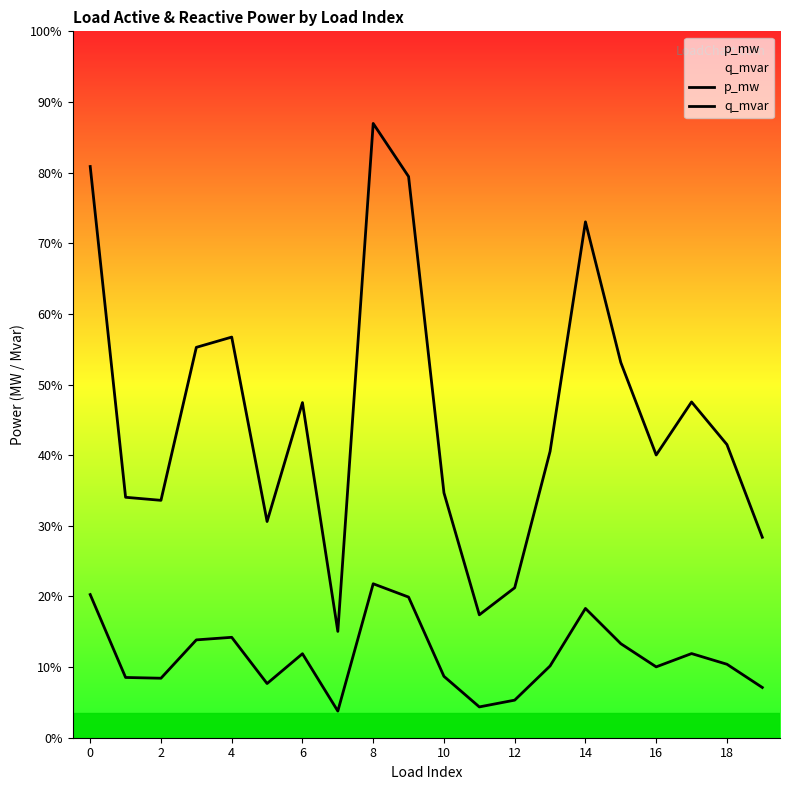

True or false: q_mvar and p_mw cross at least once.

False